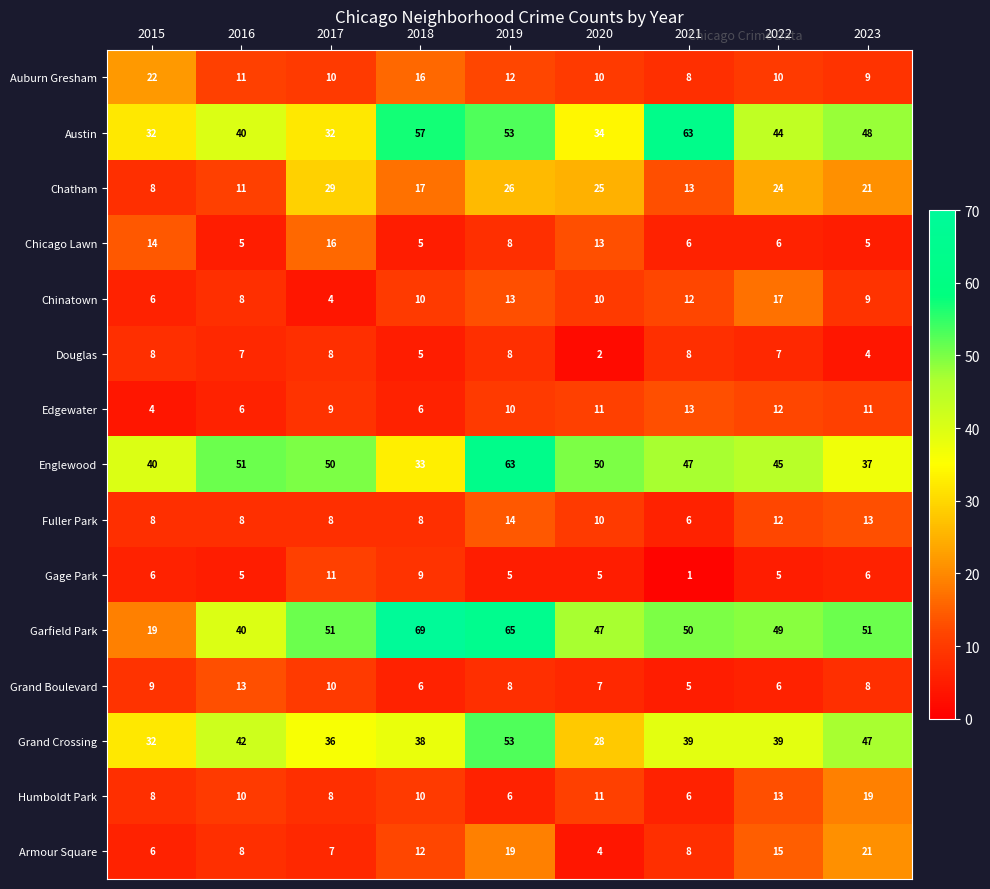

At how many categories does at least one series exceed 4?

9